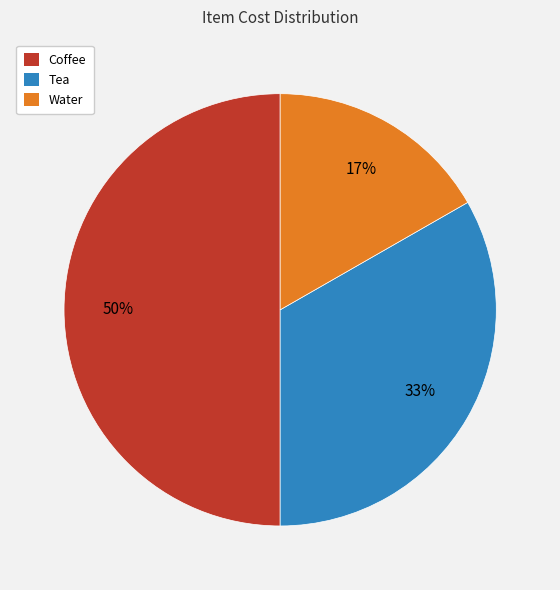

Does Water represent more than half of the total?

No